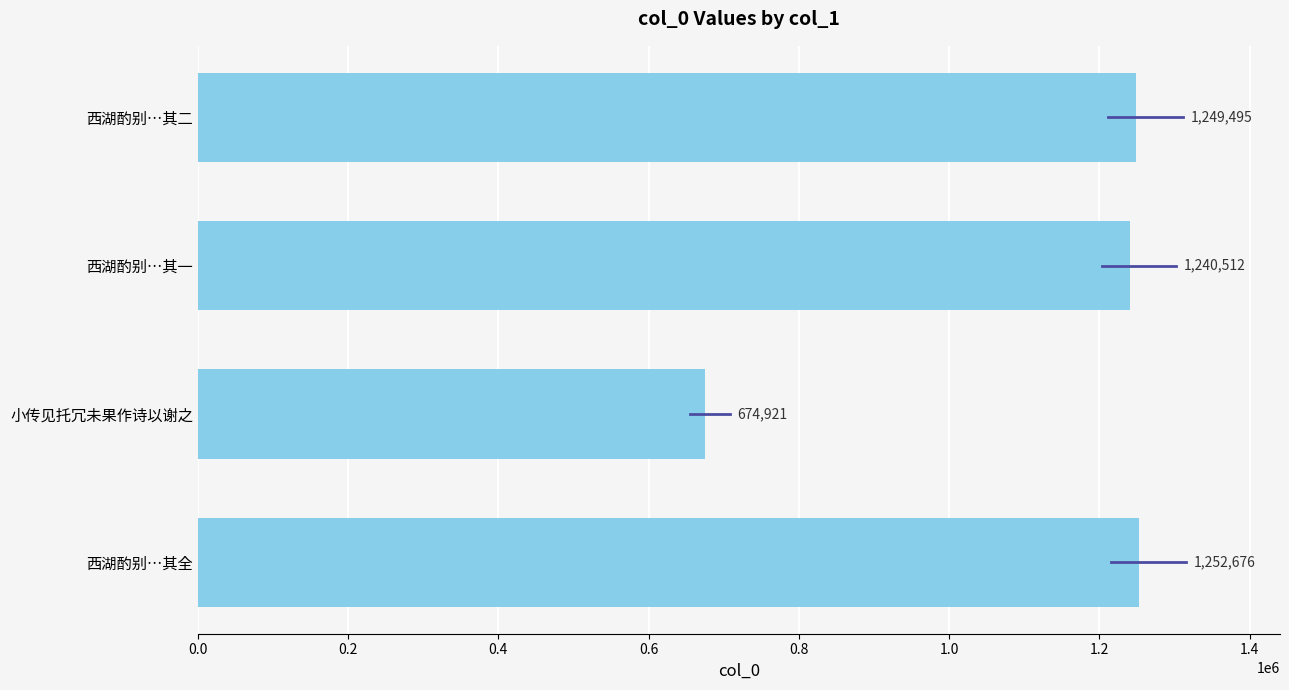

Between 西湖酌别…其二 and 西湖酌别…其全, which is larger?

西湖酌别…其全